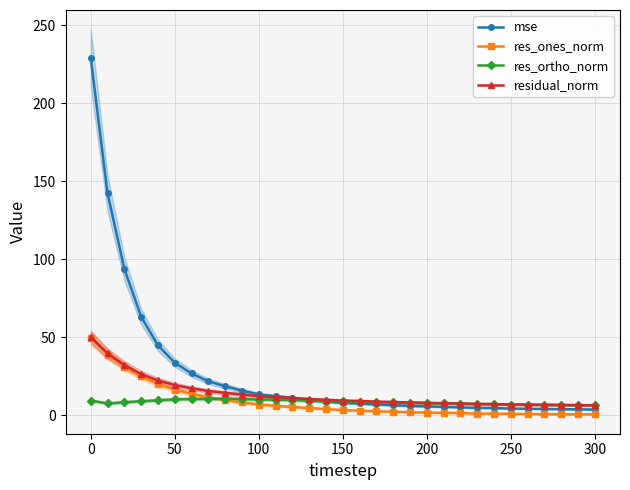

What is the difference between the second highest and minimum values in the mse series?

138.8